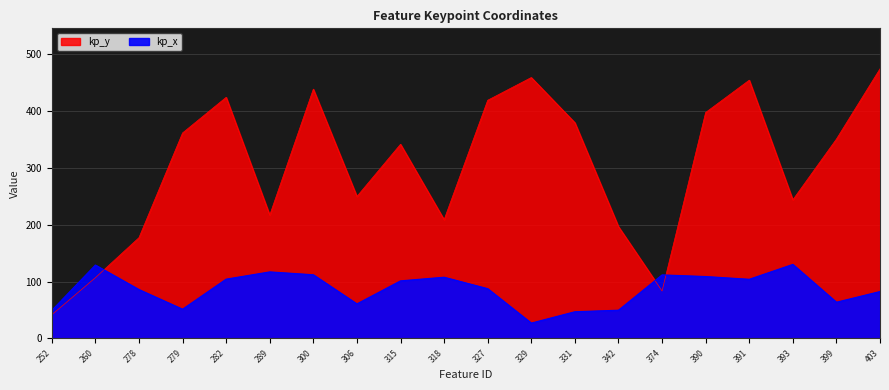

What is the sum of all kp_x values?

1729.8